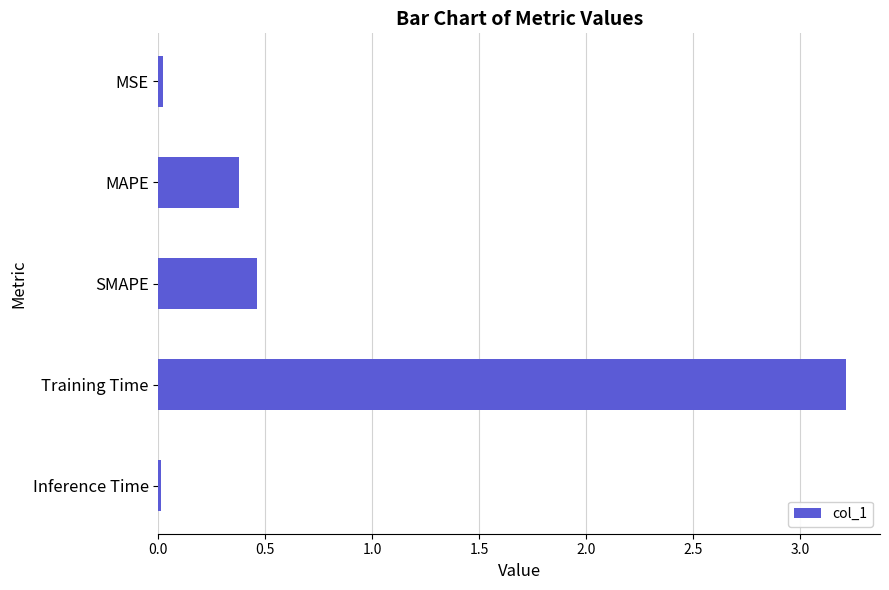

What is the difference between the maximum and minimum values?

3.2